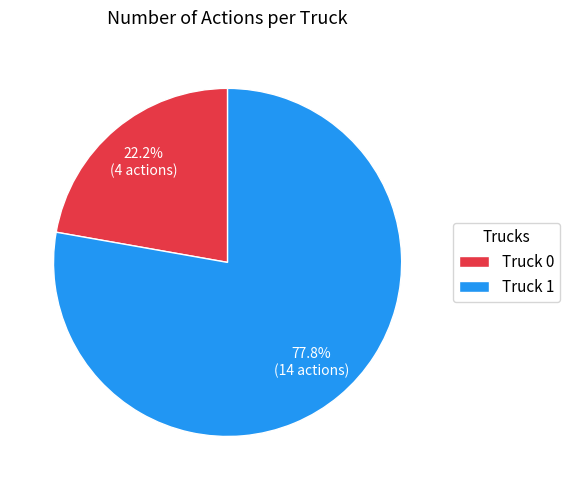

Which category accounts for the majority?

Truck 1